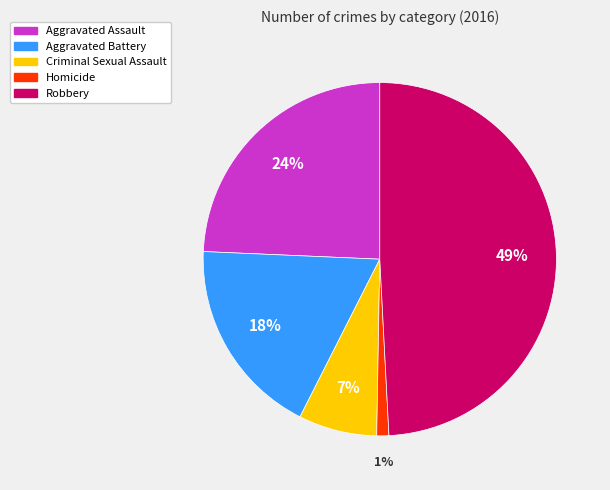

To the nearest percent, what percentage of the pie is Robbery?

49%